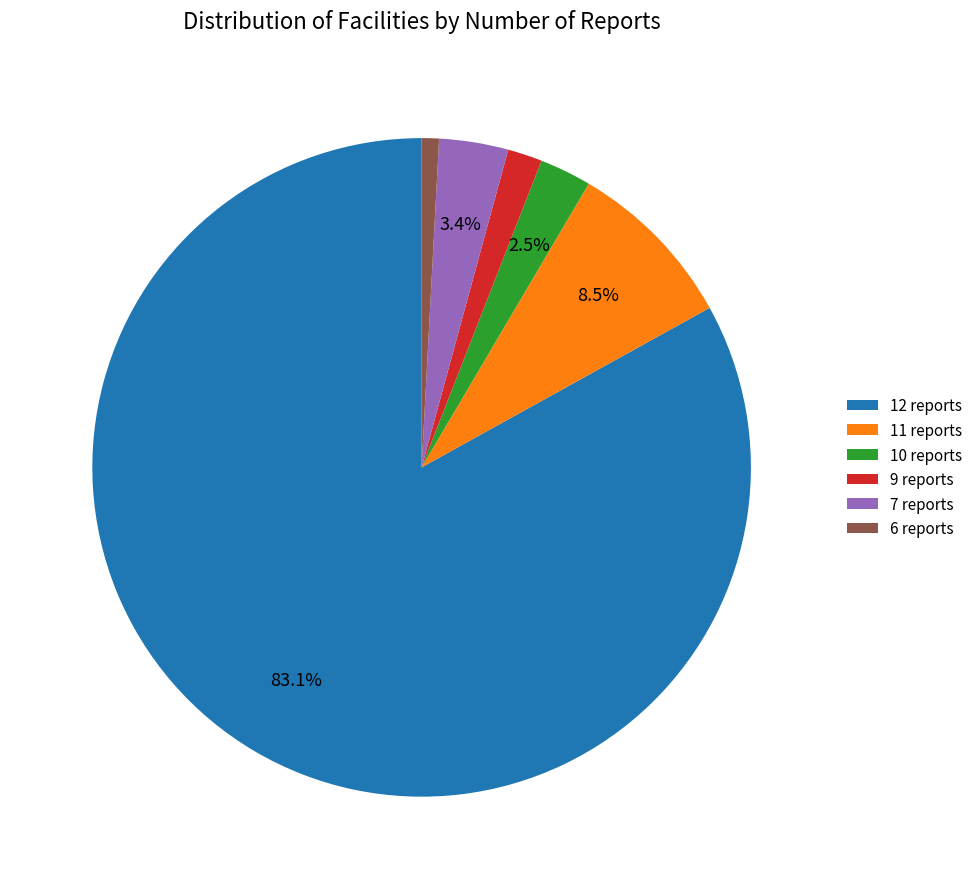

Is it true that 7 reports is 3% of the pie?

True